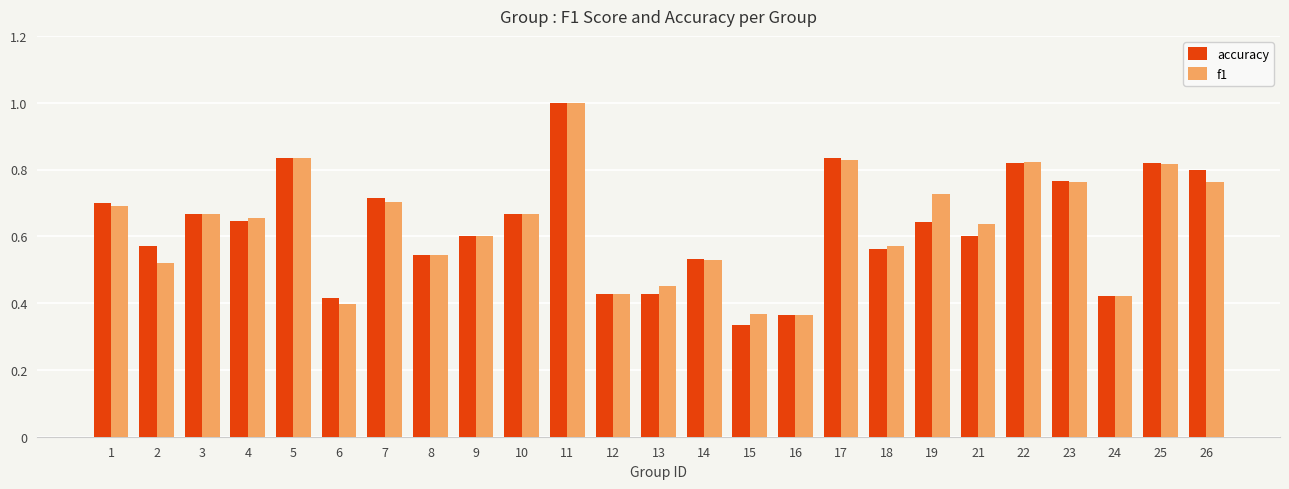

The value of f1 at 21 is 0.6. True or false?

True